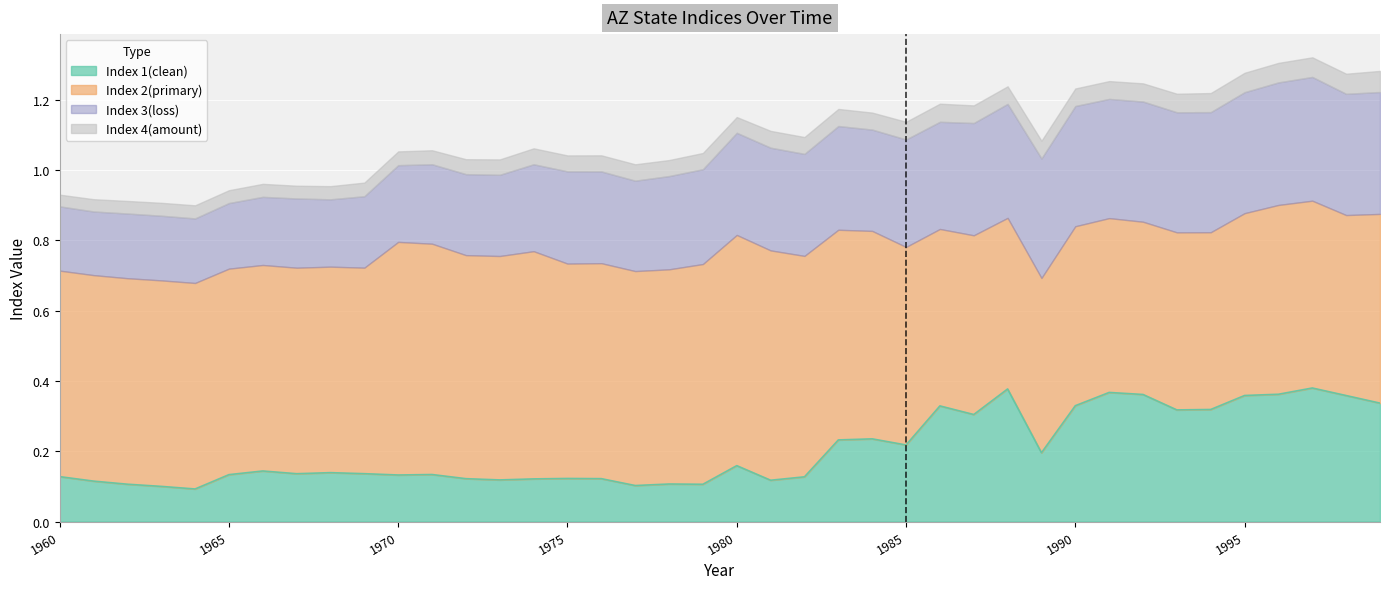

How many Index 1(clean) values are between 0 and 1?

40